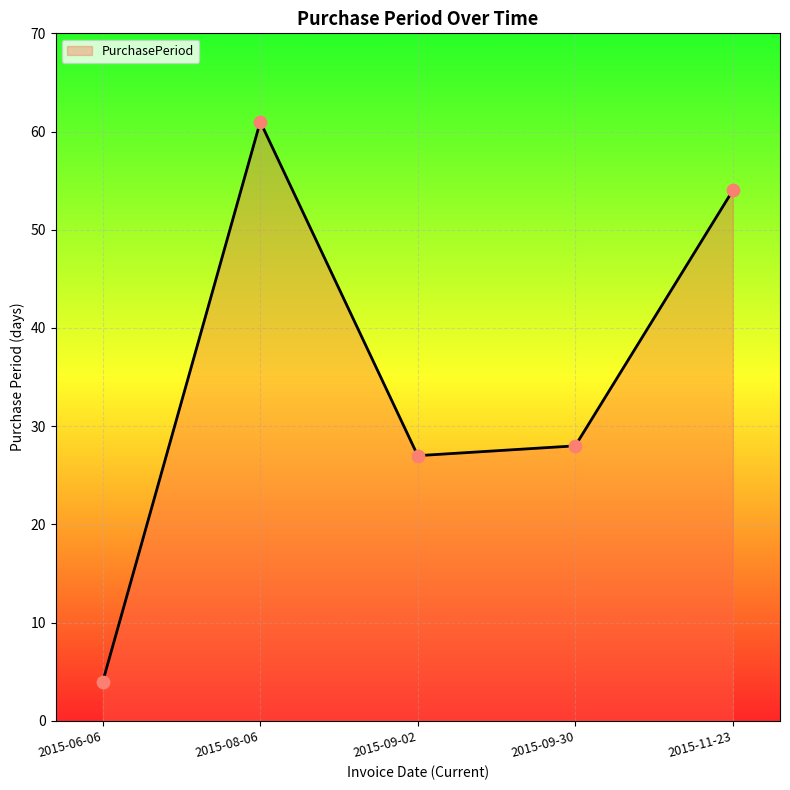

What is the change in value from 2015-09-02 to 2015-09-30?

+1